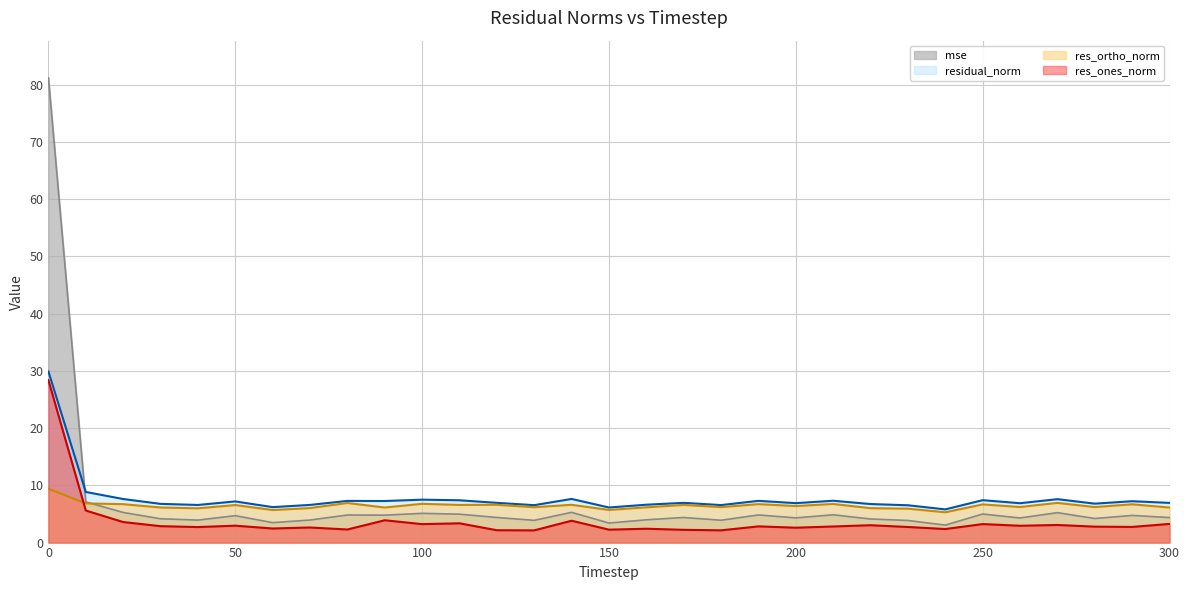

Is it true that res_ones_norm equals 2.2 at 120?

True